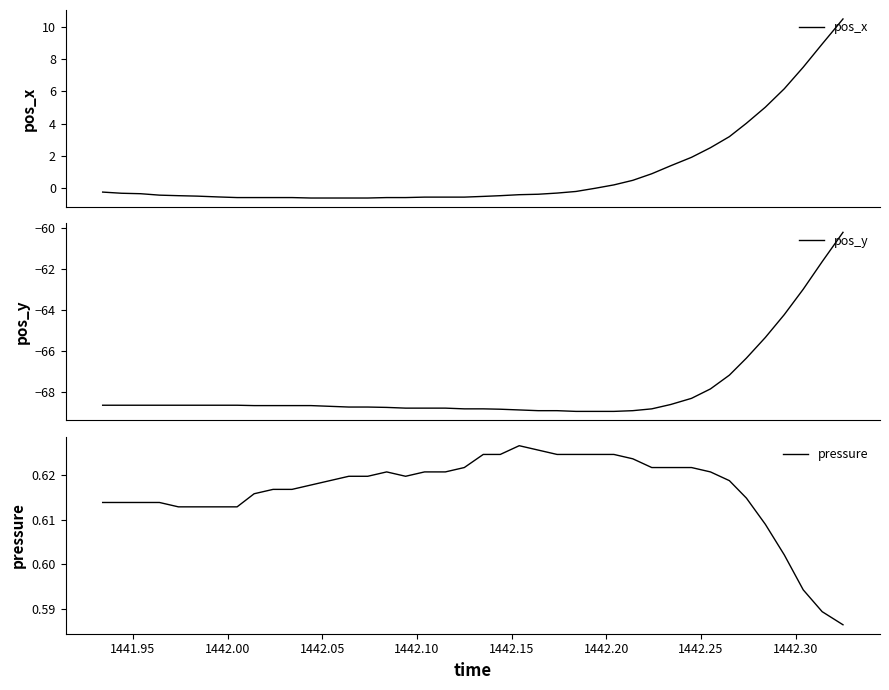

What is the maximum value for pos_y?

-60.2